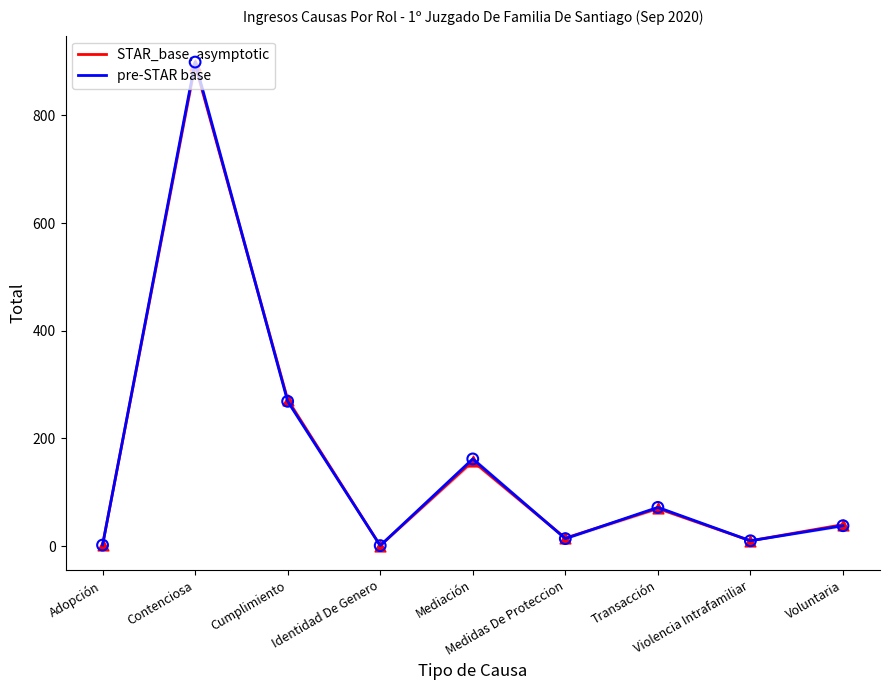

Is the value of STAR_base, asymptotic at Adopción greater than the value of pre-STAR base at Cumplimiento?

No